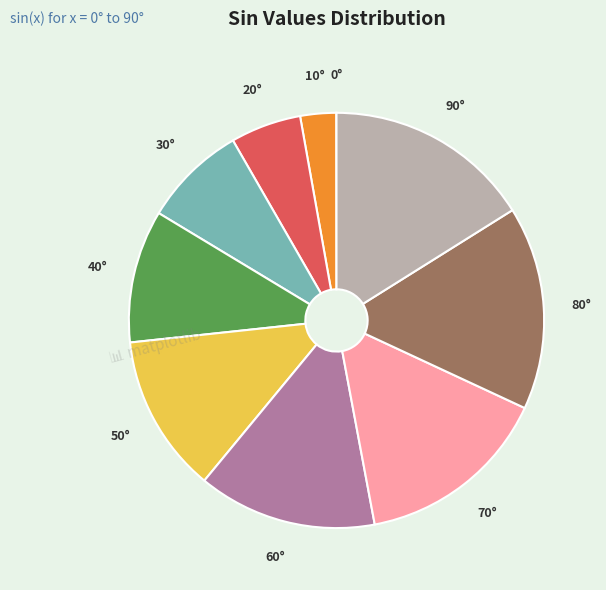

Is there a majority slice in this chart?

No